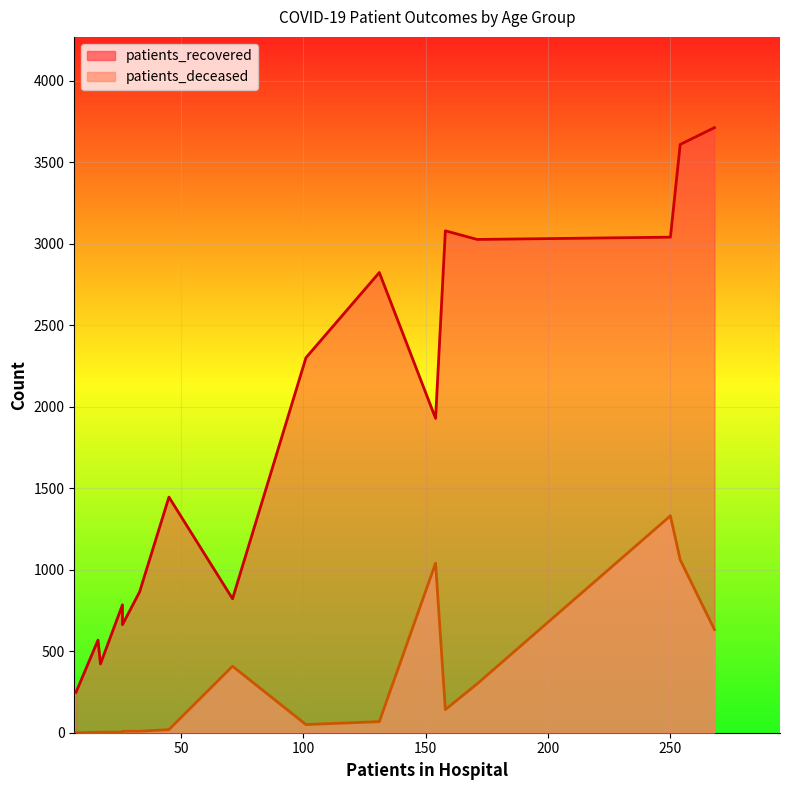

What is the value of the patients_recovered point at the 14th from the left?

3041